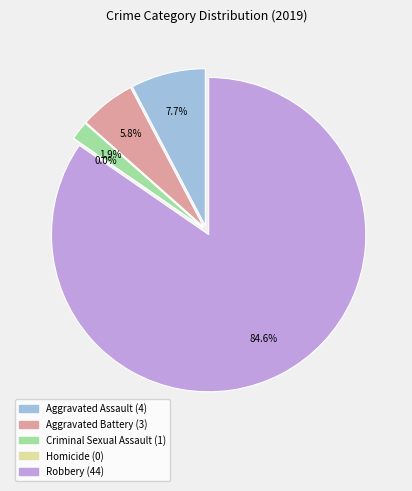

Rank the categories by value from highest to lowest.

Robbery, Aggravated Assault, Aggravated Battery, Criminal Sexual Assault, Homicide